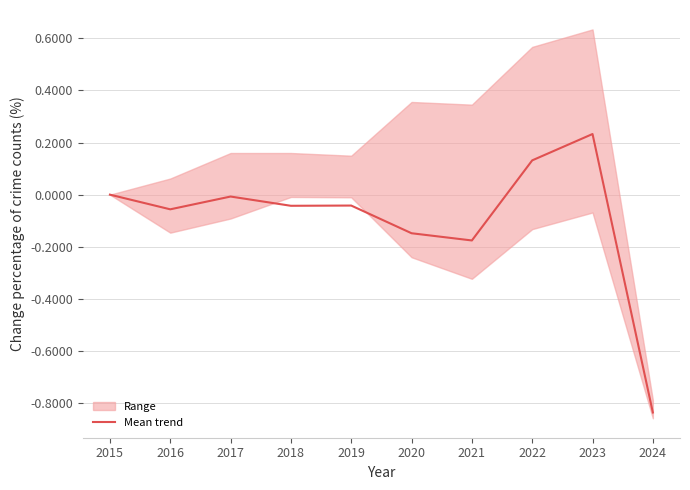

The value at 2020 is -0.1. True or false?

True